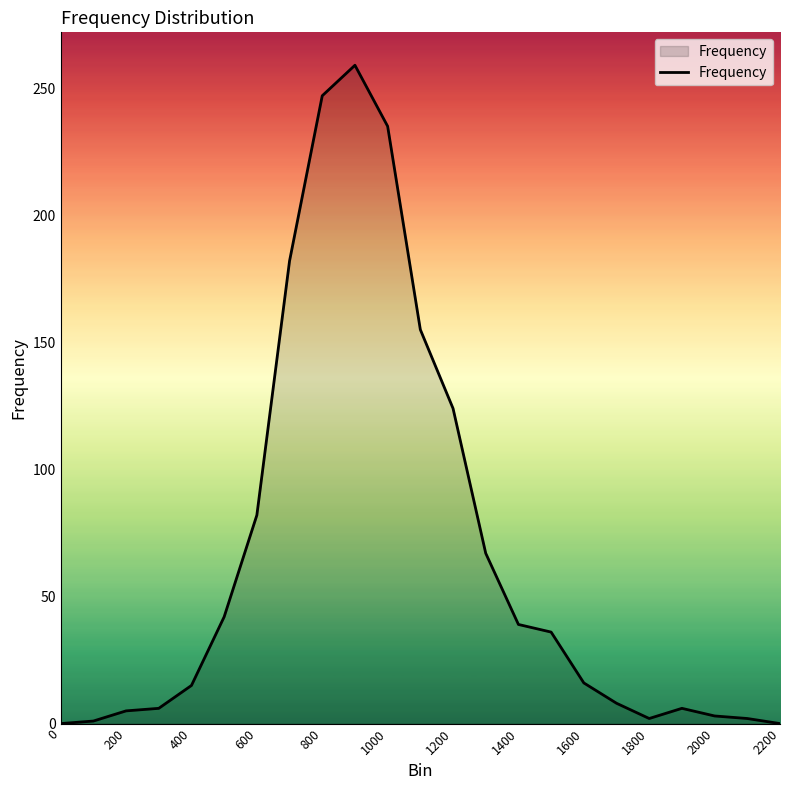

What is the maximum value shown in the chart?

259